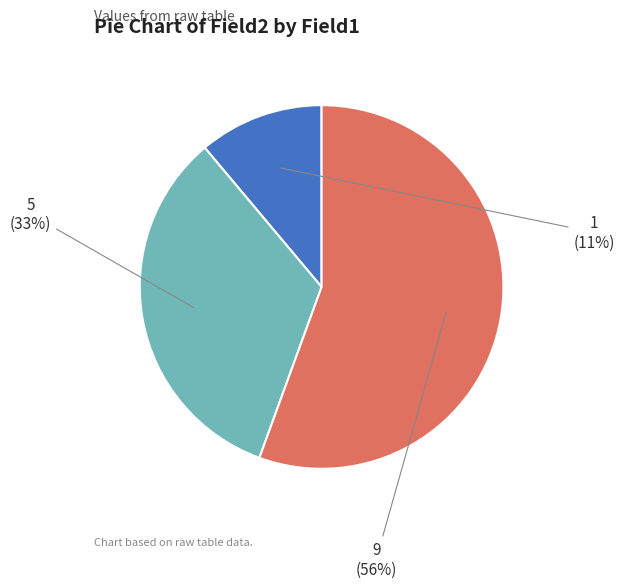

Is there any slice that represents more than half of the pie?

Yes